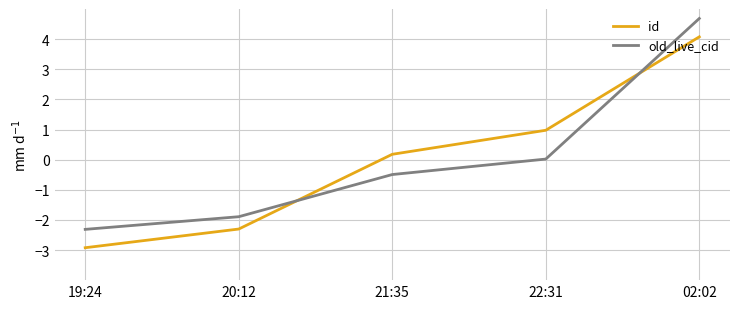

Rank the categories by id value from highest to lowest.

02:02, 22:31, 21:35, 20:12, 19:24